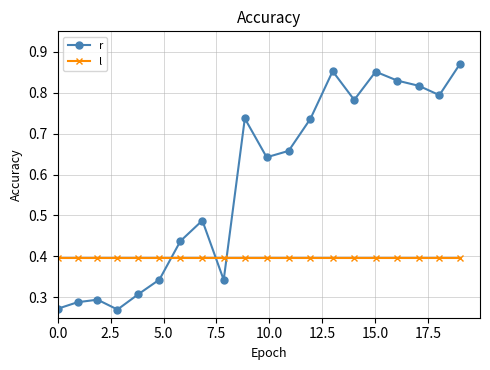

Does the chart display data point markers on the line(s)?

Yes